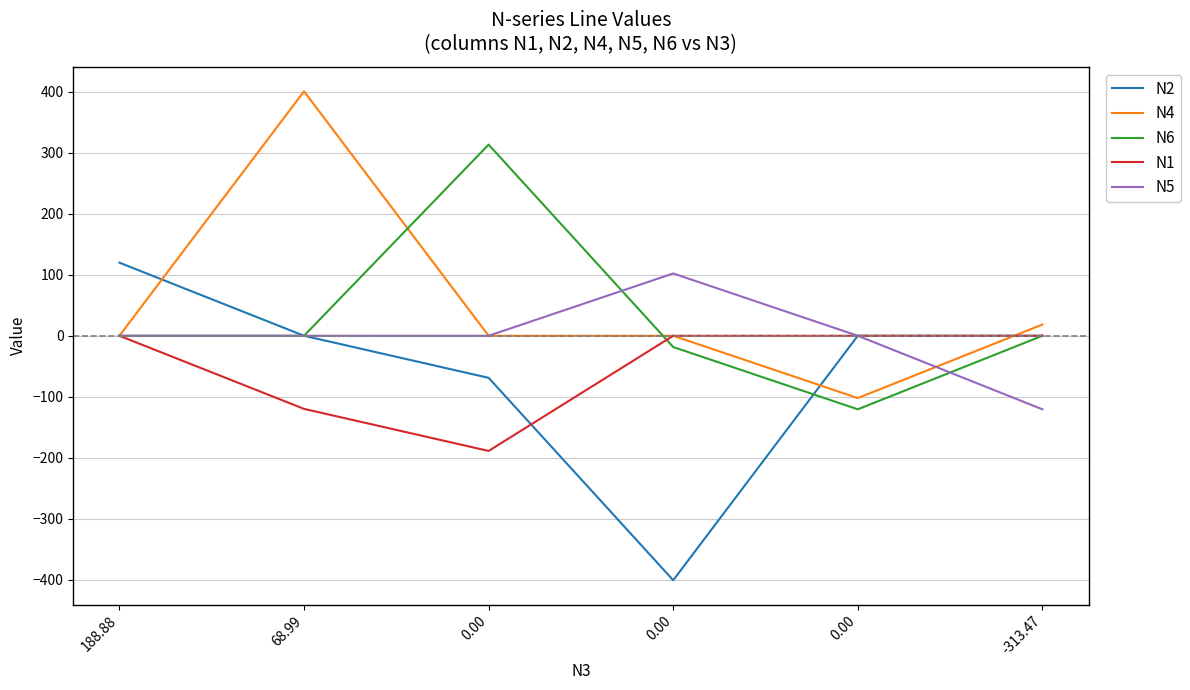

Which series ends up on top after the final intersection of N1 and N2?

N1